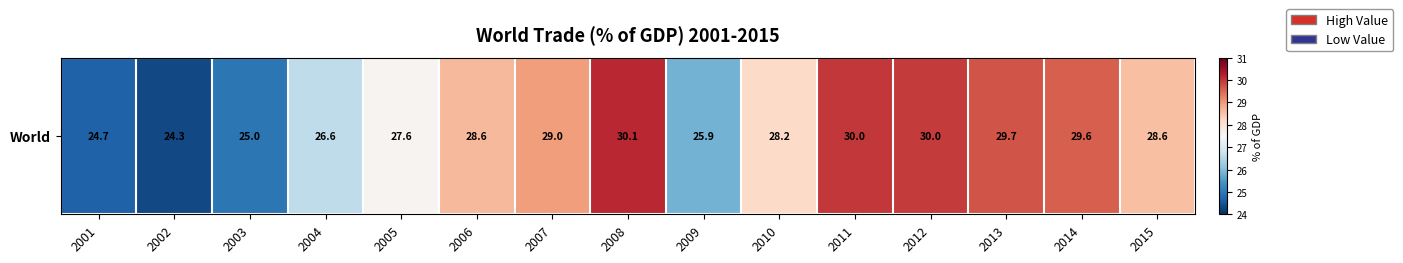

What is the change in value from 2007 to 2014?

+0.6